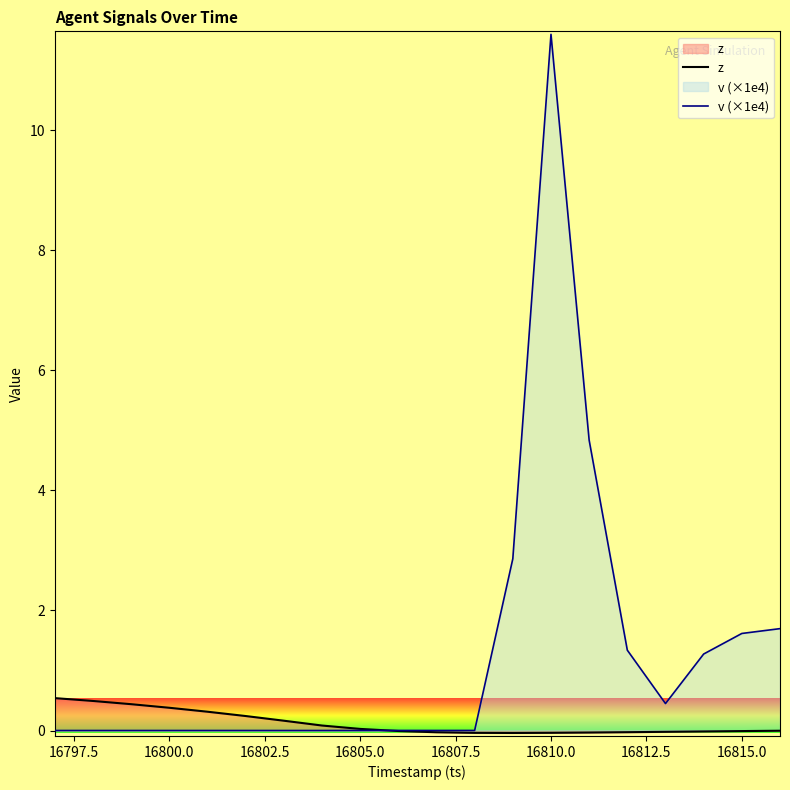

What is the value of the v (×1e4) point at the 13th from the left?

2.9